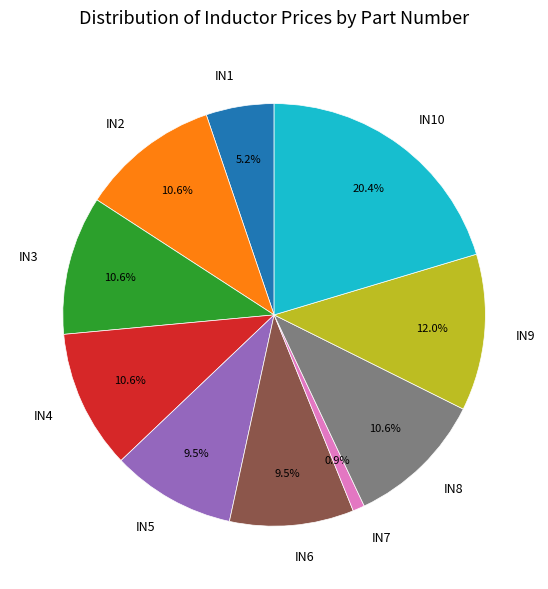

The IN4 slice represents 1% of the pie. True or false?

False